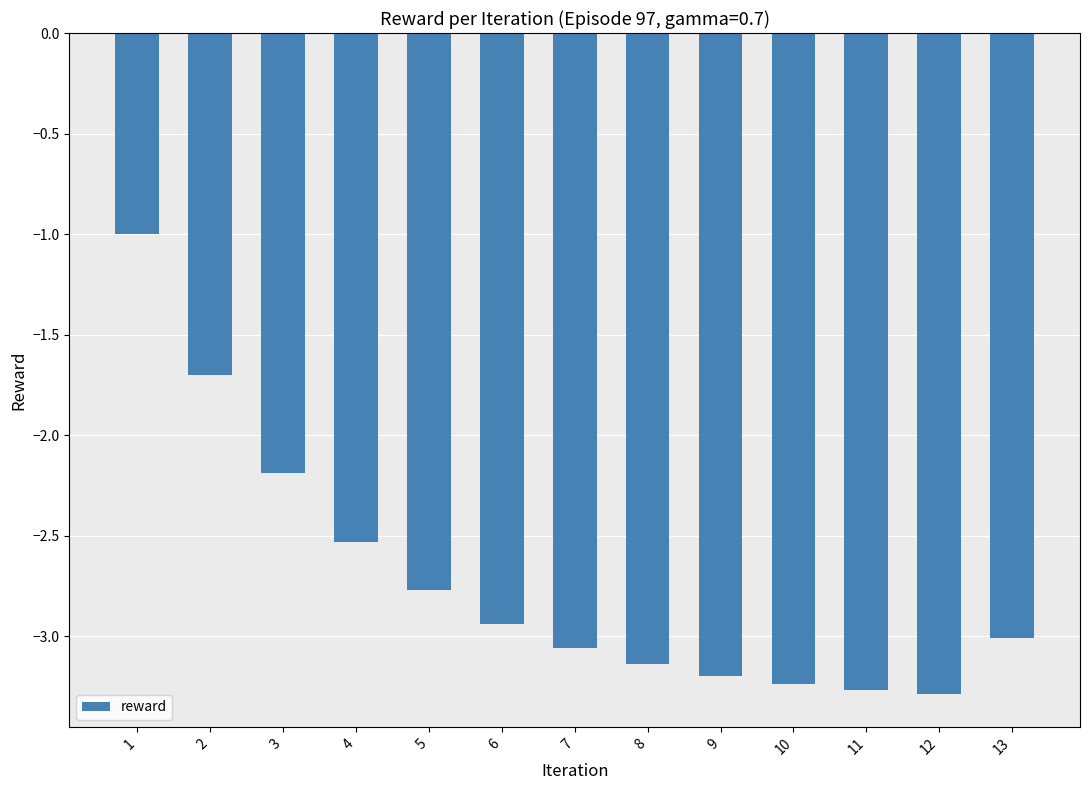

What is the average value?

-2.7